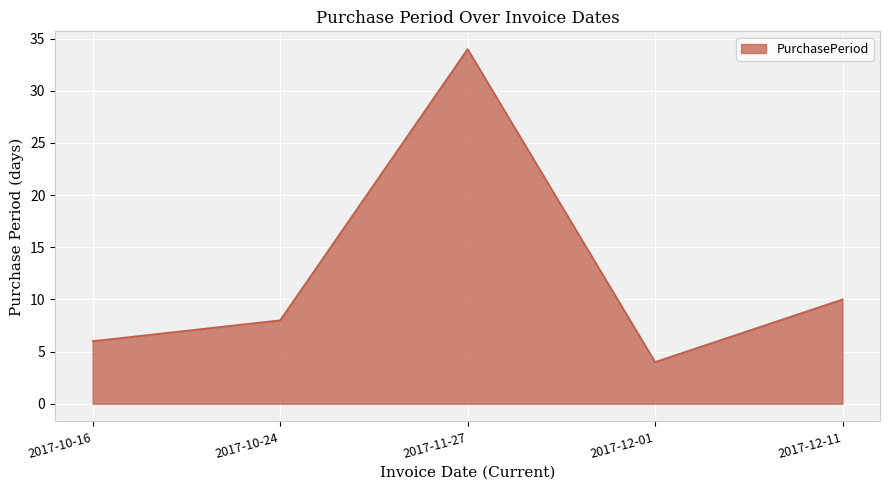

List the labels in order of value, largest first.

2017-11-27, 2017-12-11, 2017-10-24, 2017-10-16, 2017-12-01